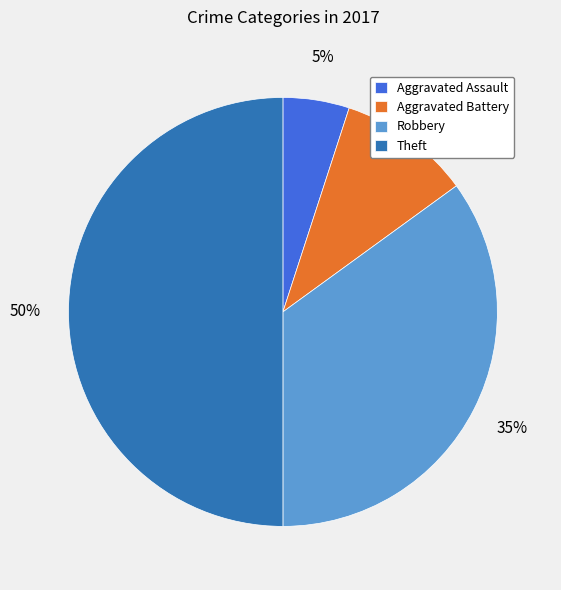

To the nearest percent, what percentage of the pie is Theft?

50%